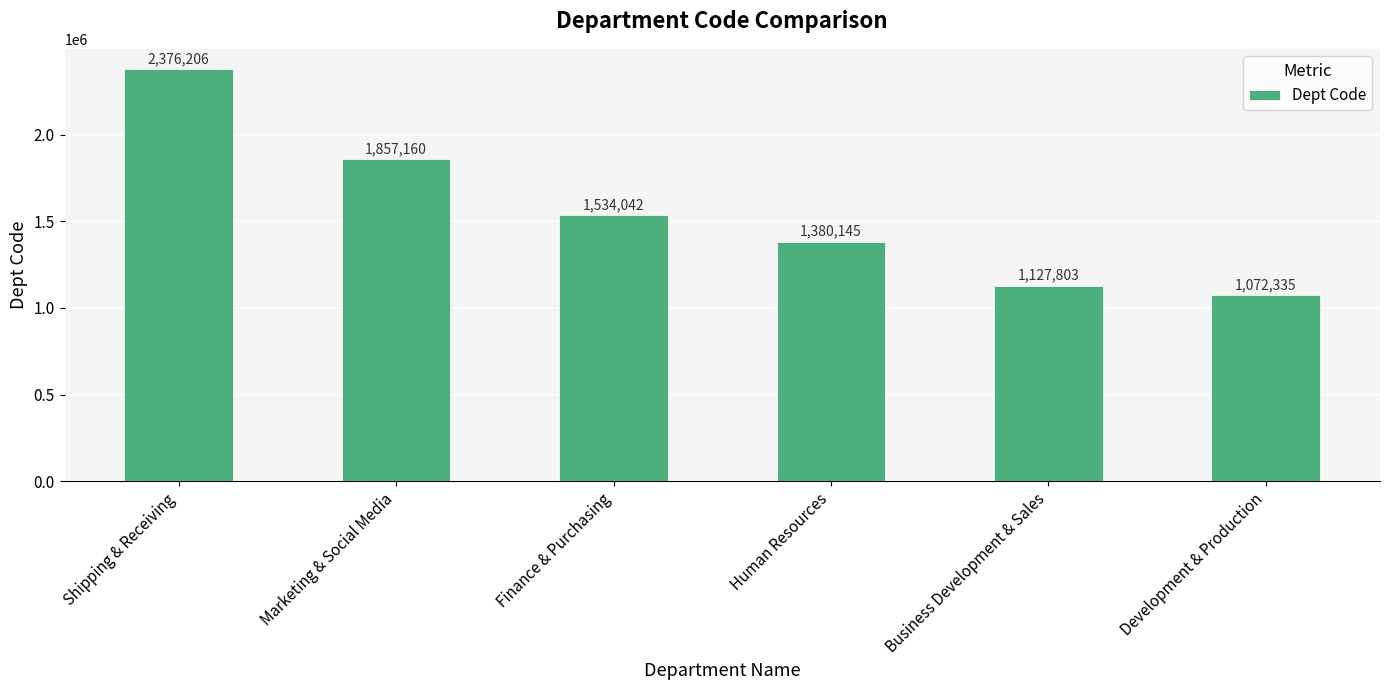

Which has a higher value, Marketing & Social Media or Business Development & Sales?

Marketing & Social Media